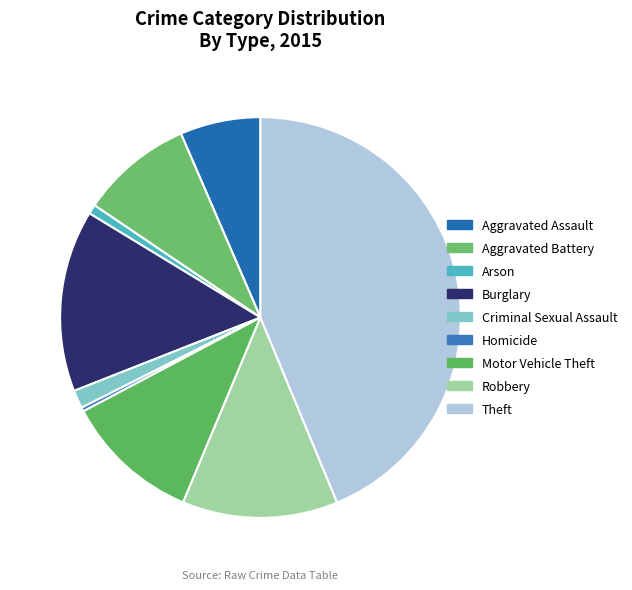

Between Aggravated Battery and Criminal Sexual Assault, which is larger?

Aggravated Battery